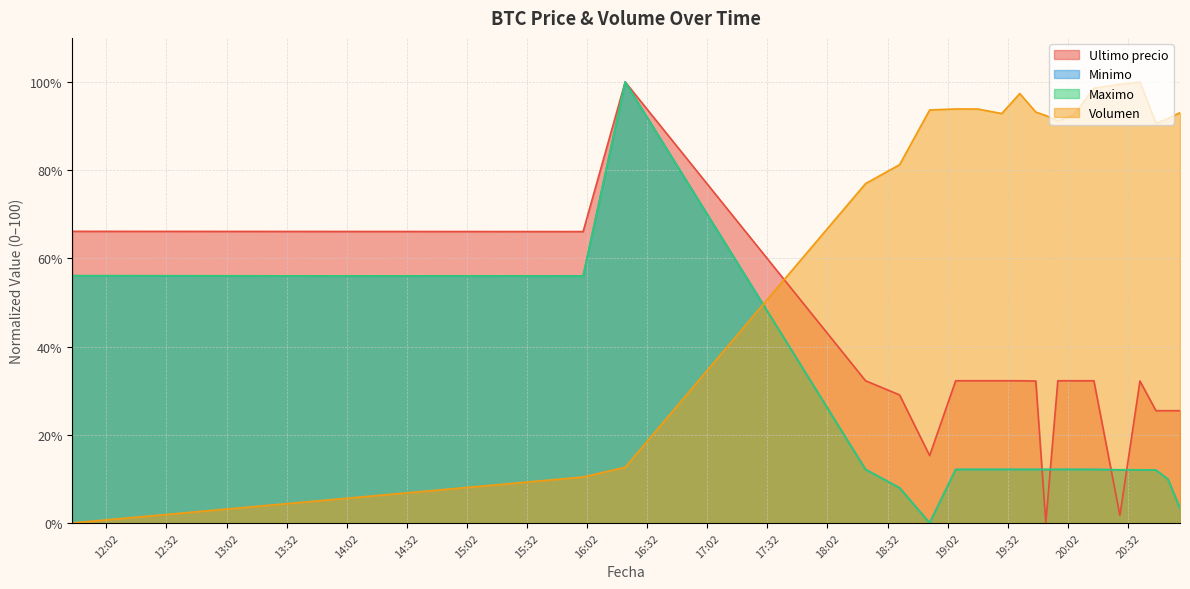

The value of Maximo at 2021-04-05 19:29 is 3.5. True or false?

False